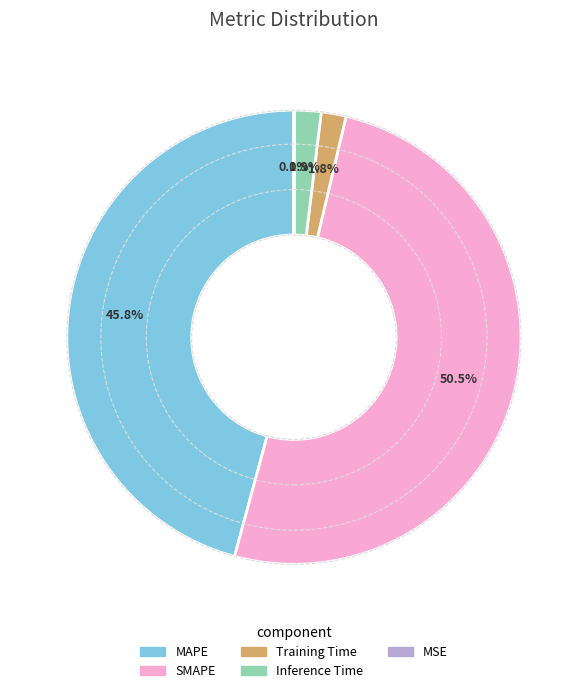

How much of the chart is everything except SMAPE?

49.5%